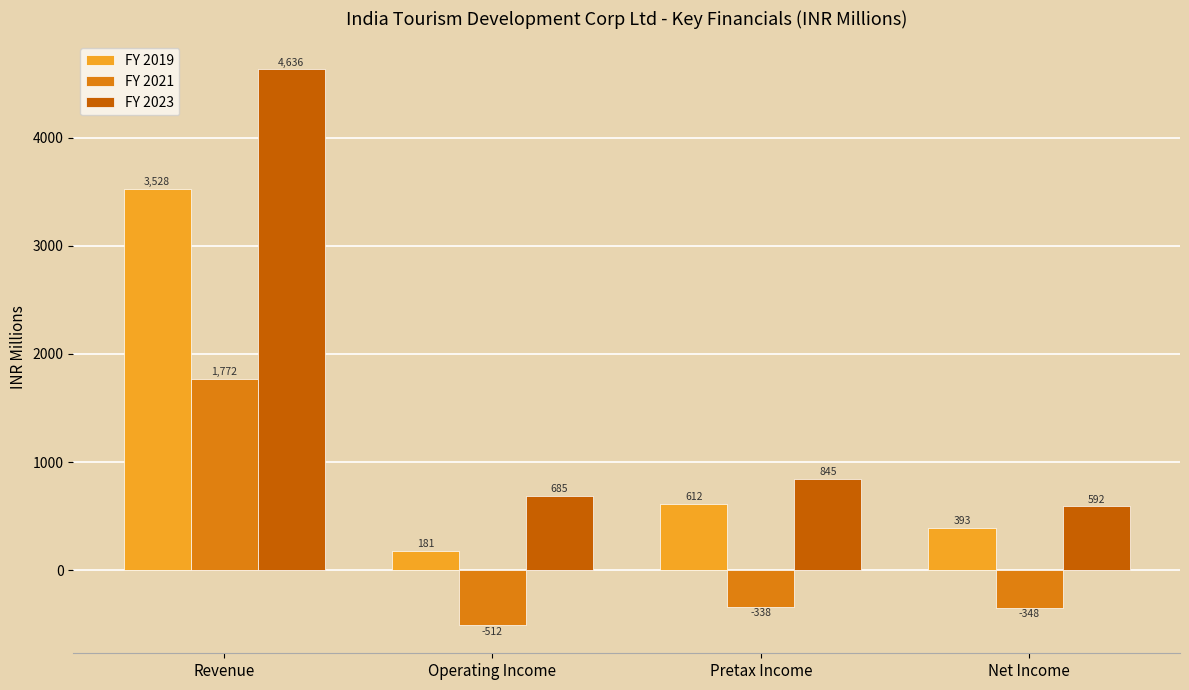

At which label does FY 2021 reach its peak?

Revenue